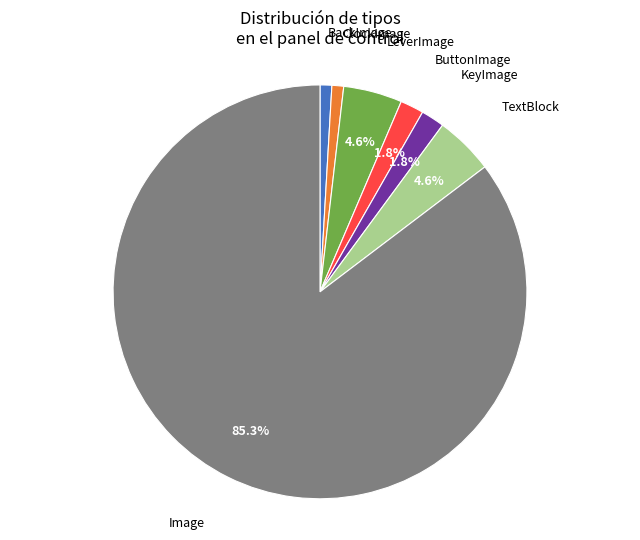

Count the number of slices in the pie.

7